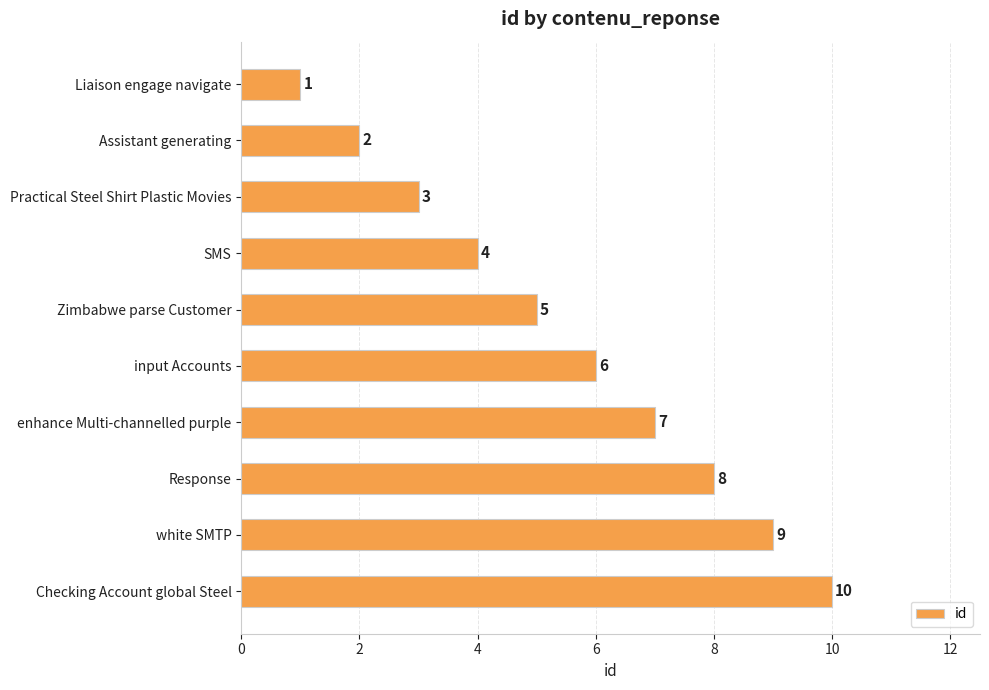

The chart shows a value of 7 at enhance Multi-channelled purple. True or false?

True